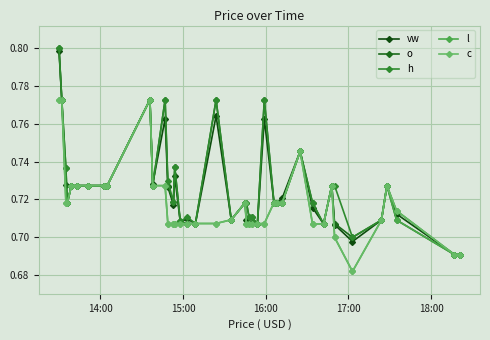

Which series ends up on top after the final intersection of h and vw?

h